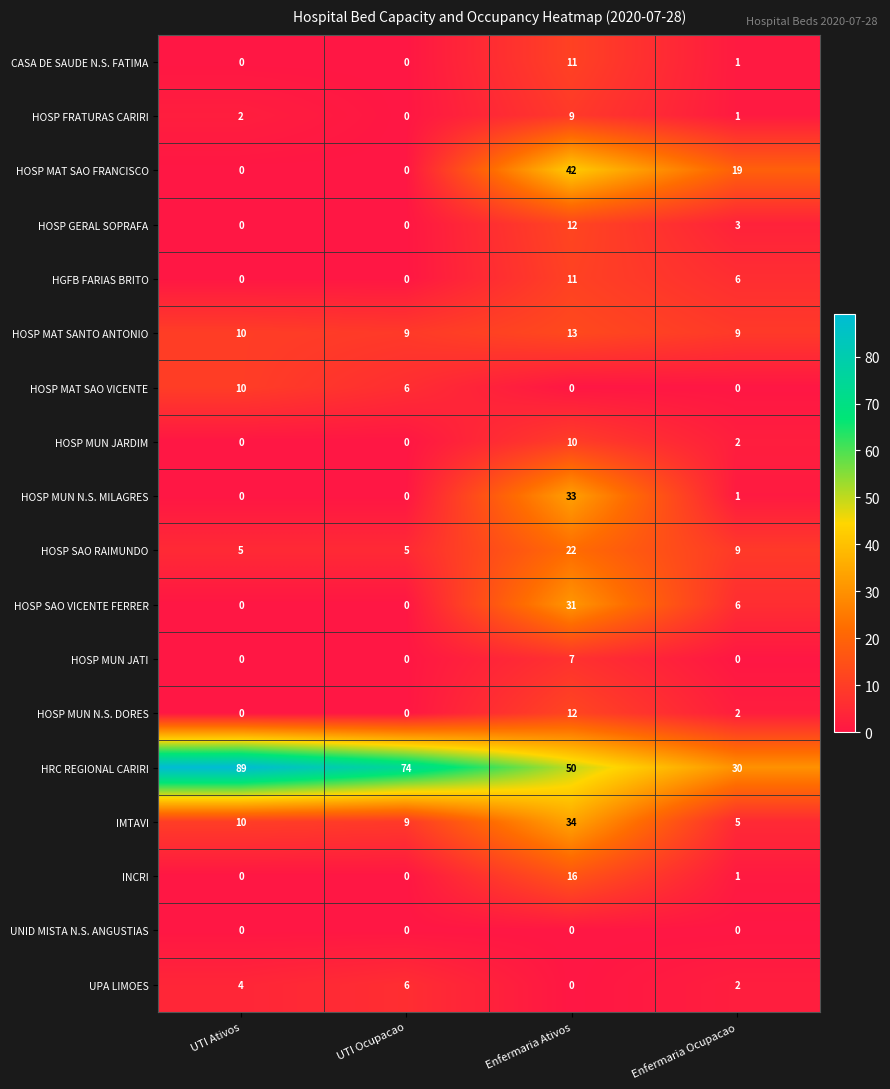

How many data points does each series have?

4